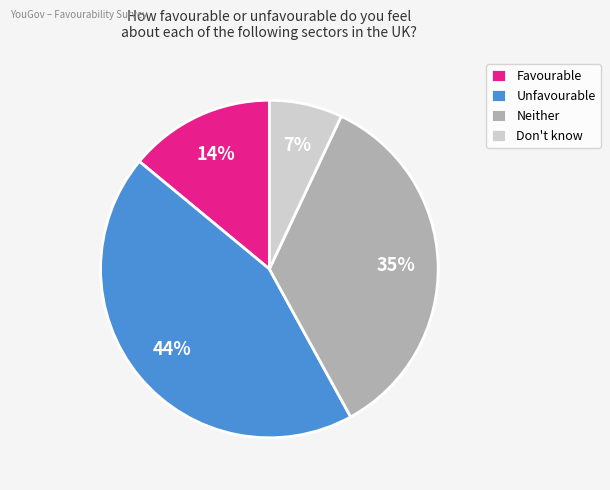

To the nearest percent, what percentage of the pie is Don't know?

7%